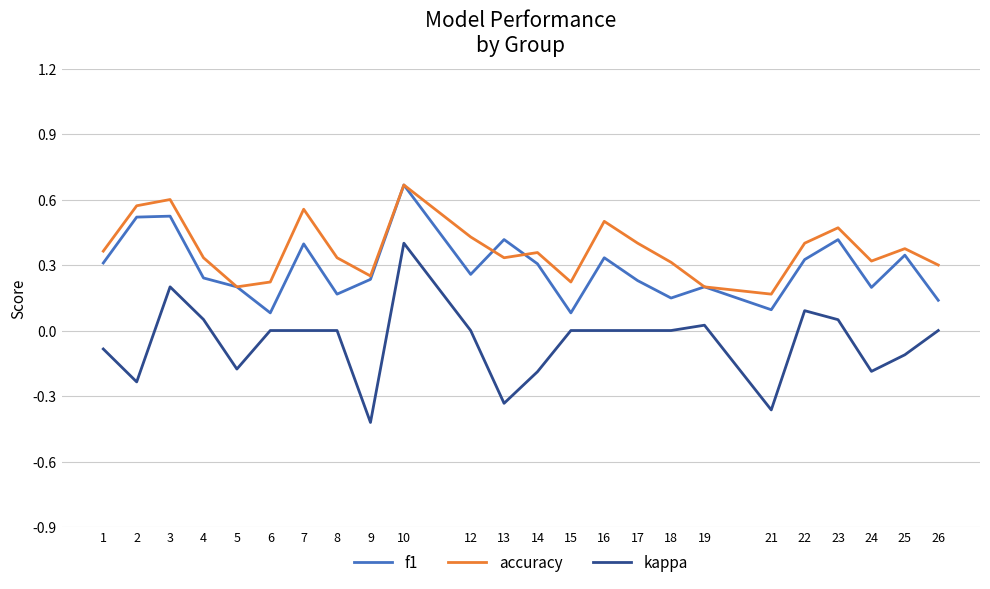

The value of accuracy at 21 is 0.2. True or false?

True